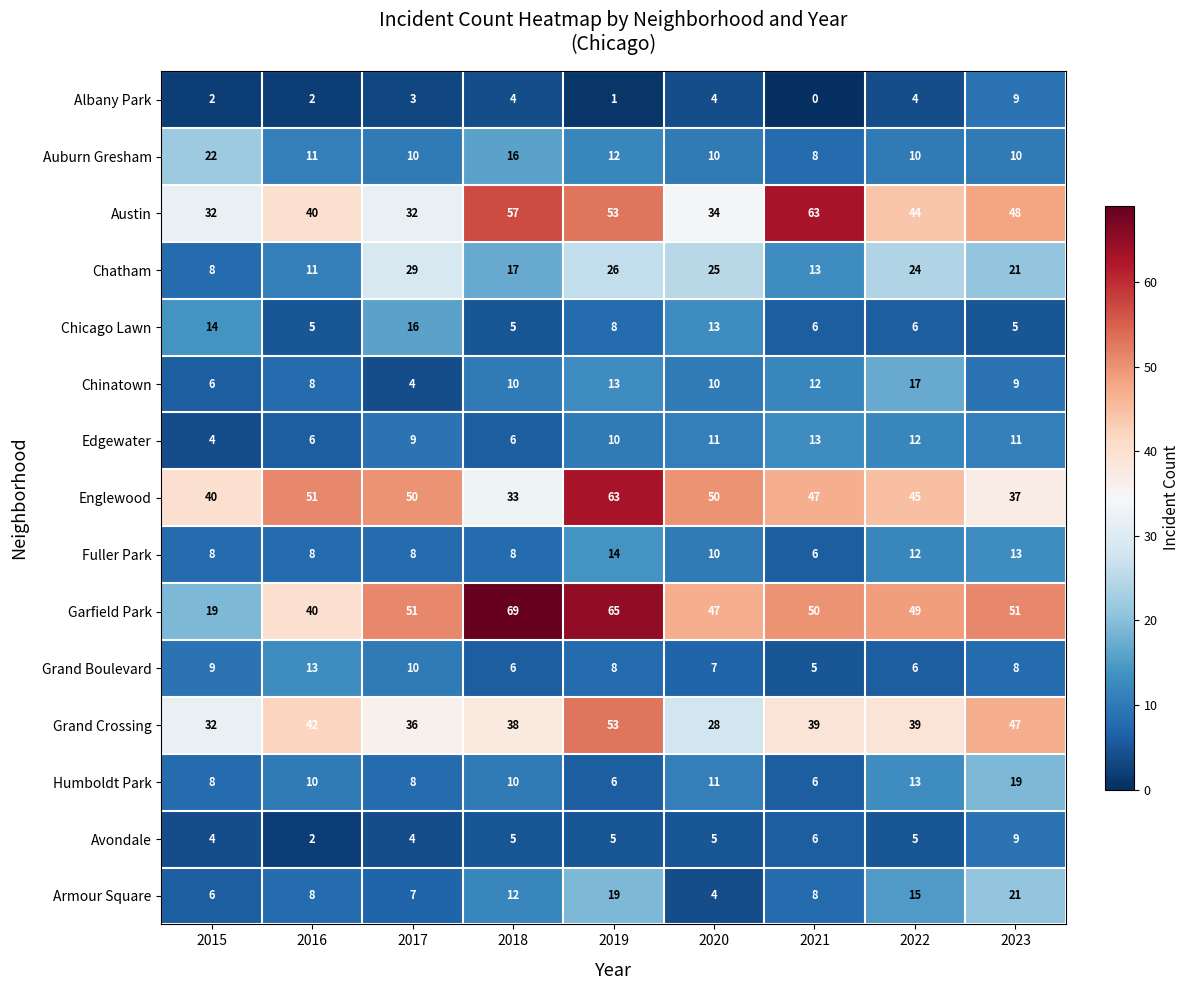

How many data points does each series have?

9